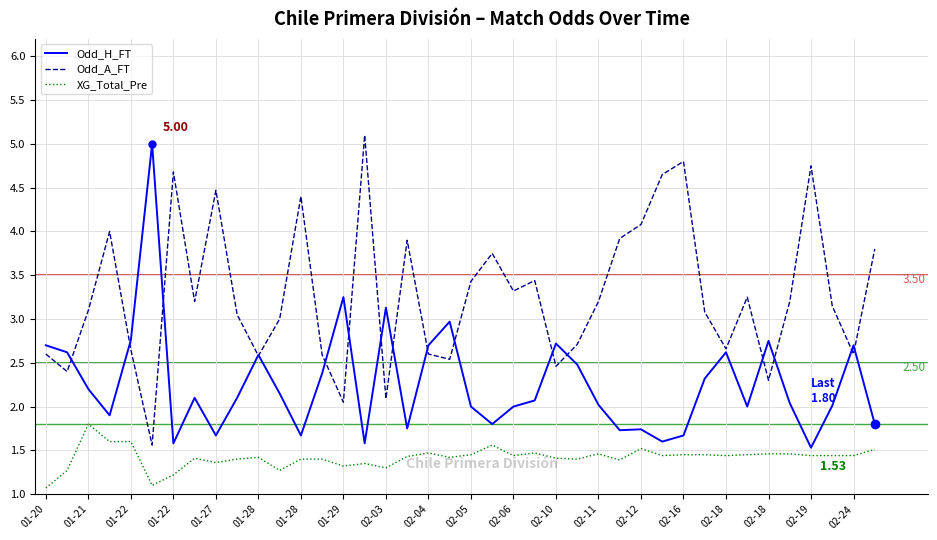

True or false: Odd_A_FT and XG_Total_Pre intersect in this chart.

False